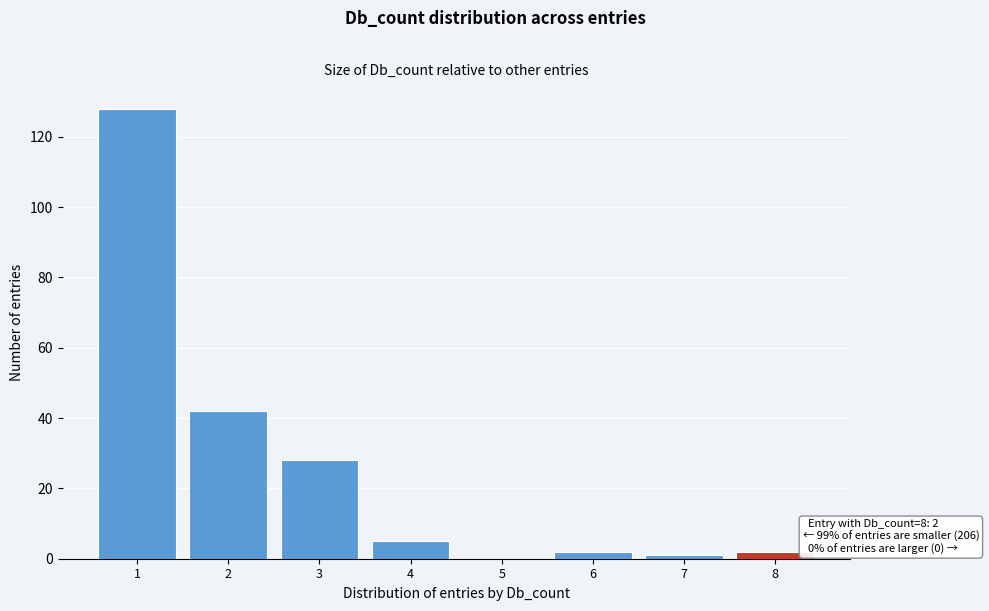

Reading left to right, transcribe all the data shown in this chart.

1=128	2=42	3=28	4=5	5=0	6=2	7=1	8=2